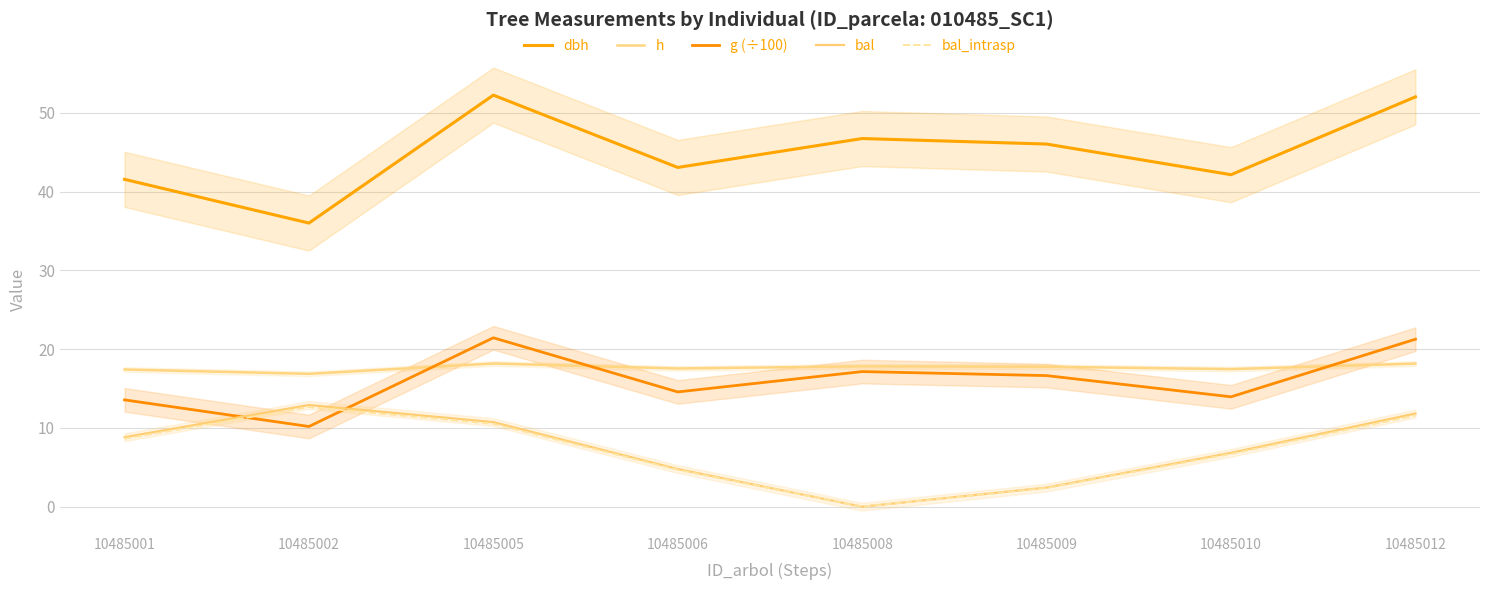

In dbh, how many points are lower than both neighbors (excluding endpoints)?

3